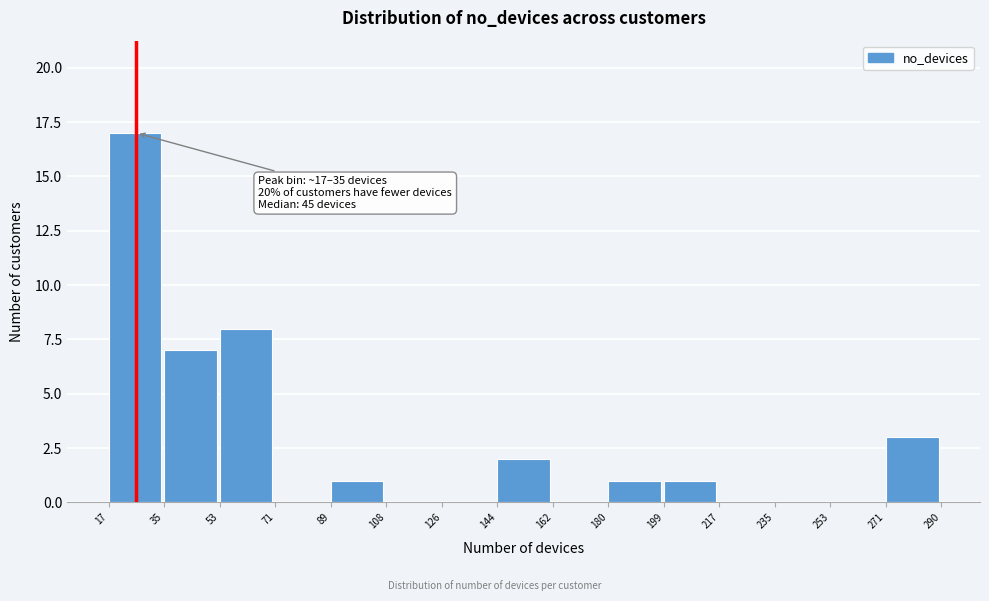

Over which range of the x-axis is the bar tallest?

17 to 35